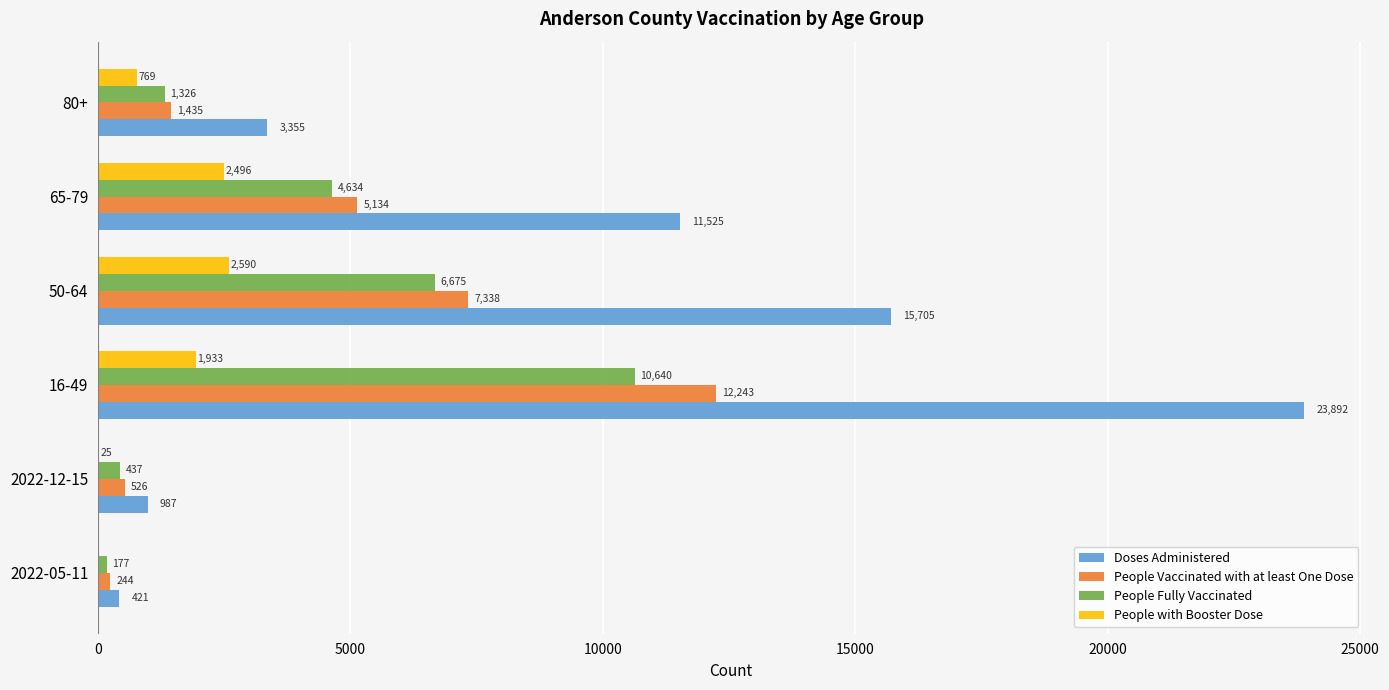

Between 2022-12-15 and 65-79, which series saw the biggest shift?

Doses Administered